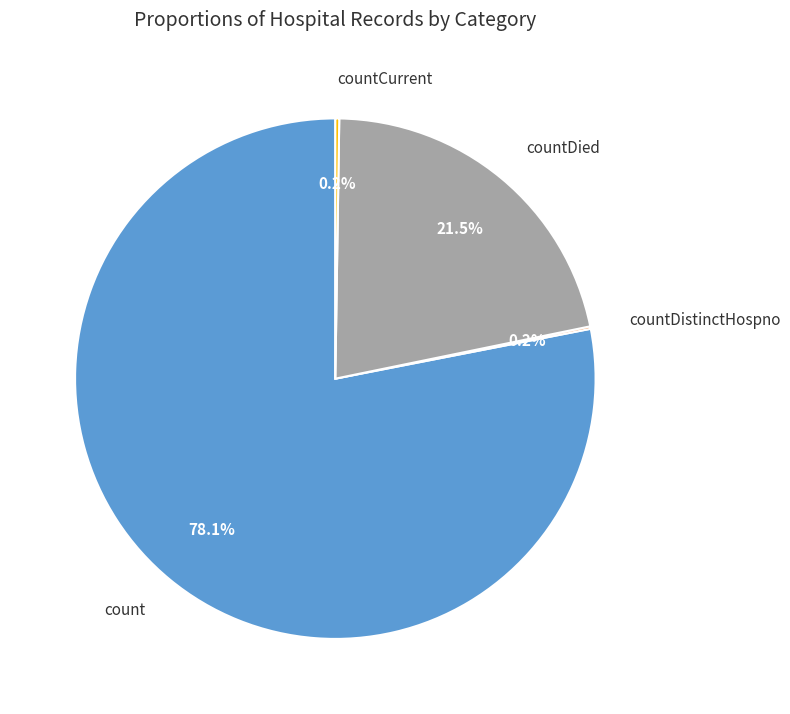

Which has a higher value, countDied or count?

count